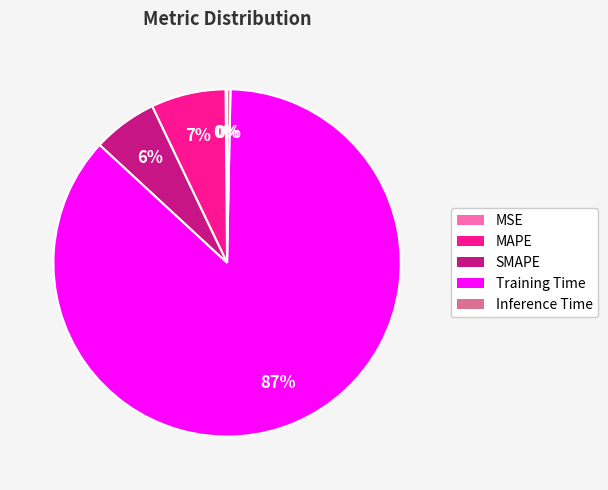

Is there a majority slice in this chart?

Yes